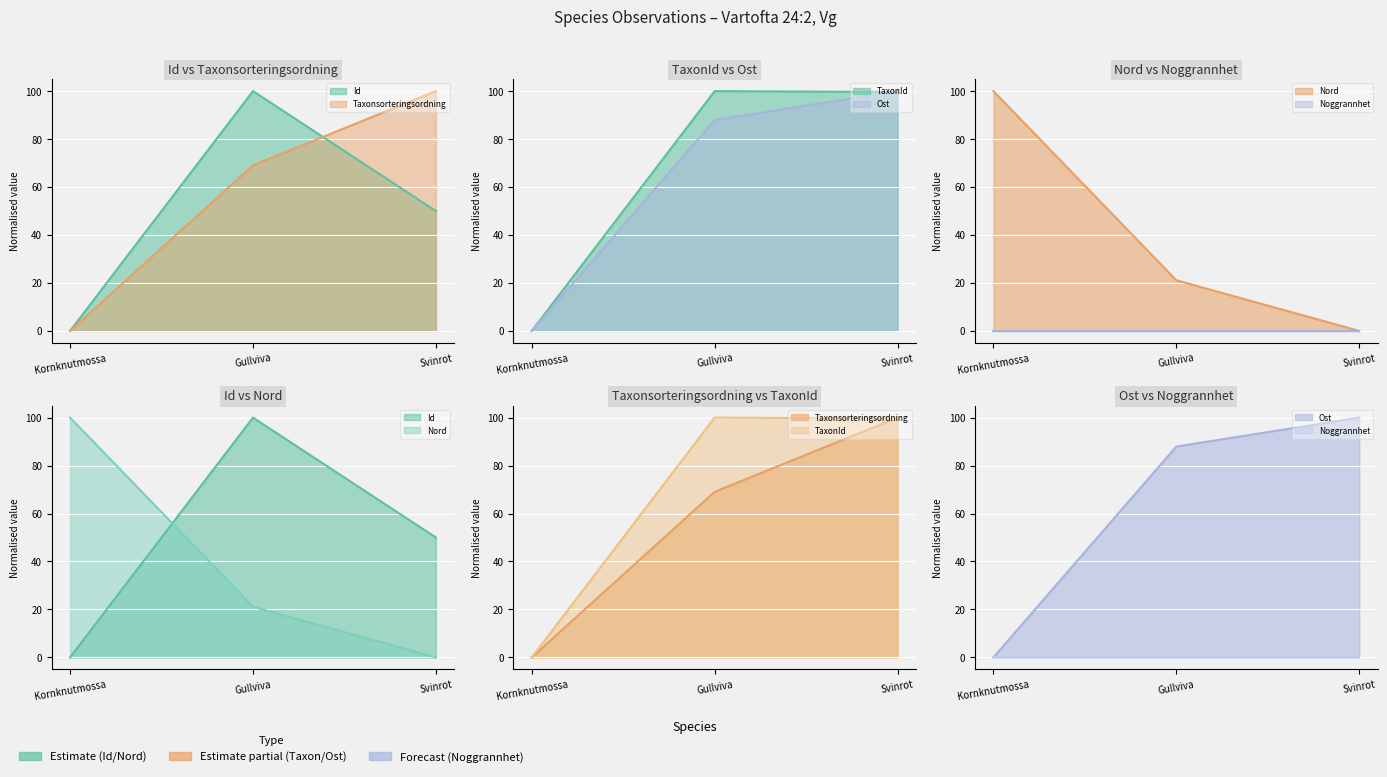

How many values in the Taxonsorteringsordning series are below 69?

1